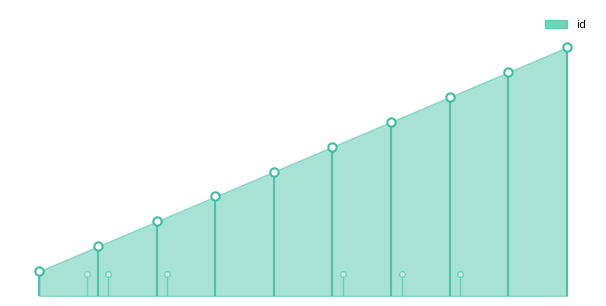

What is the difference between the second highest and minimum values in the hidden series?

1